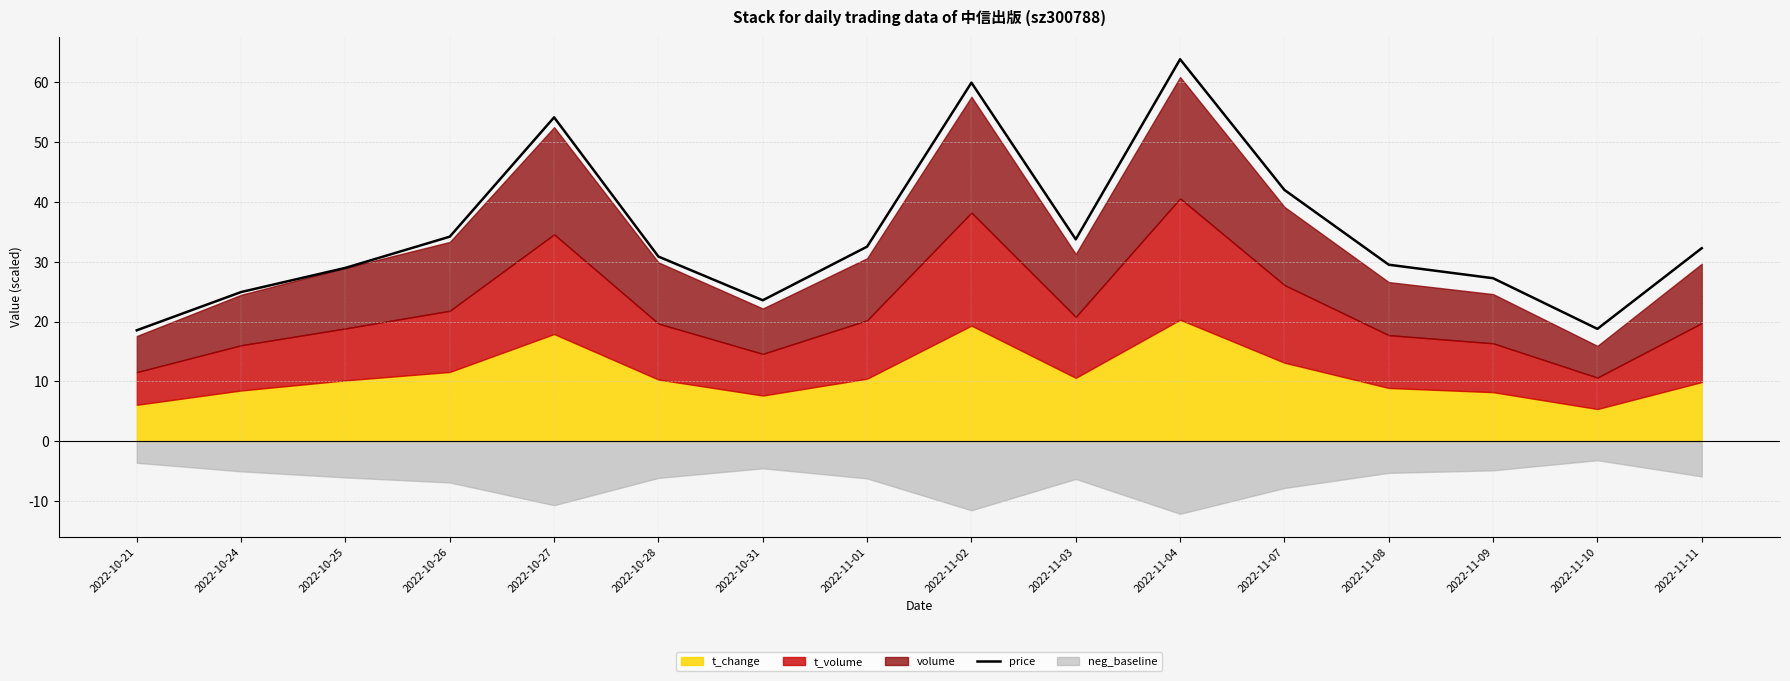

What is the greatest value displayed?

63.9